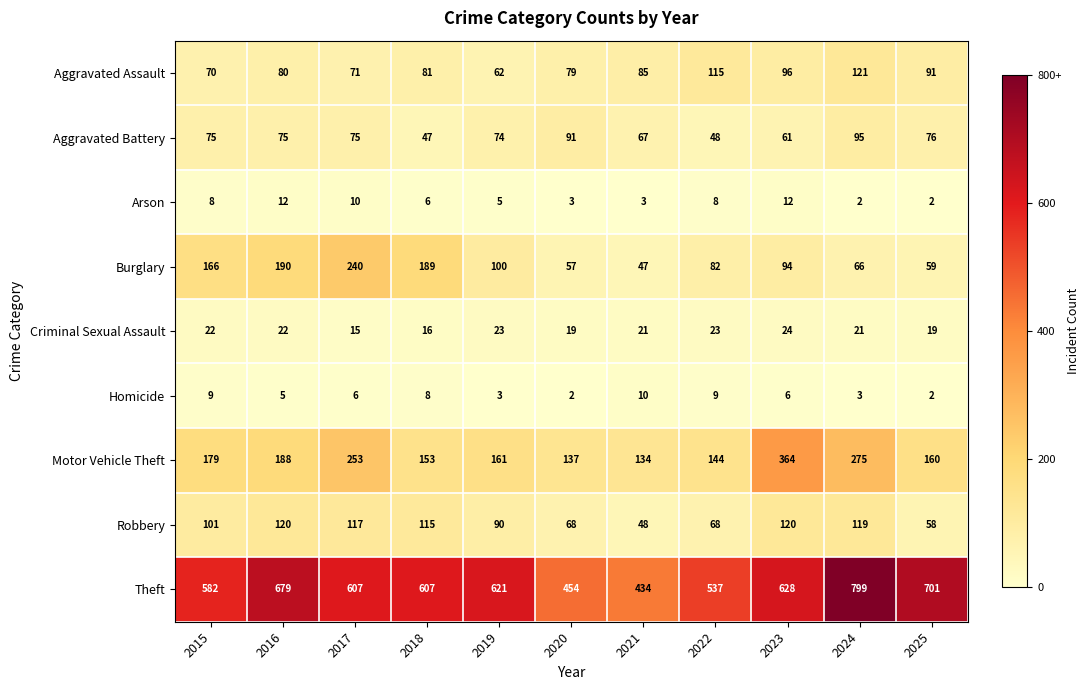

List the series in order of their peak value, lowest first.

Homicide, Arson, Criminal Sexual Assault, Aggravated Battery, Robbery, Aggravated Assault, Burglary, Motor Vehicle Theft, Theft